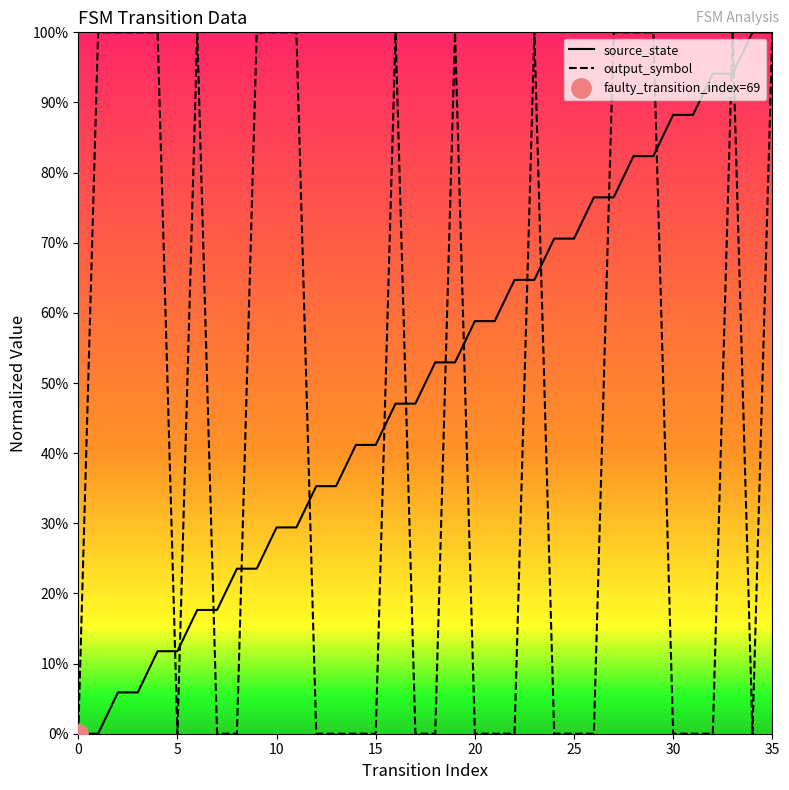

What are all the series names shown in the legend?

source_state, output_symbol